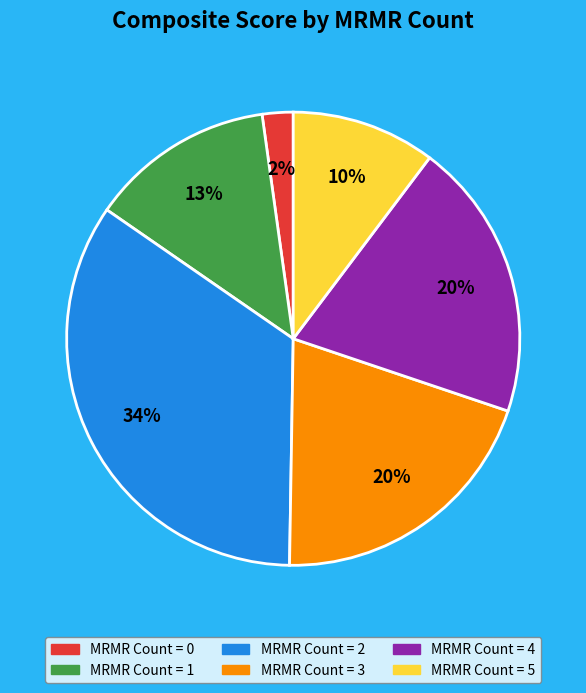

How many slices are in this pie chart?

6